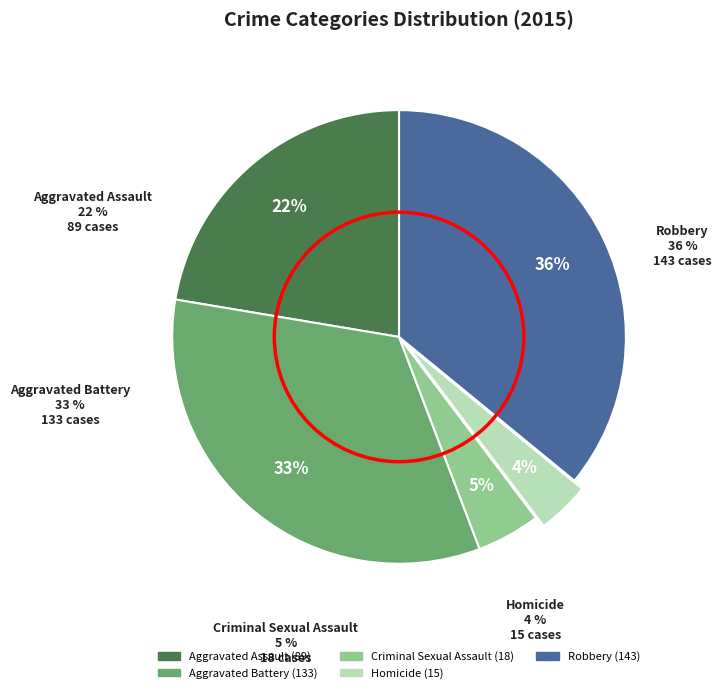

Does Aggravated Assault represent more than half of the total?

No